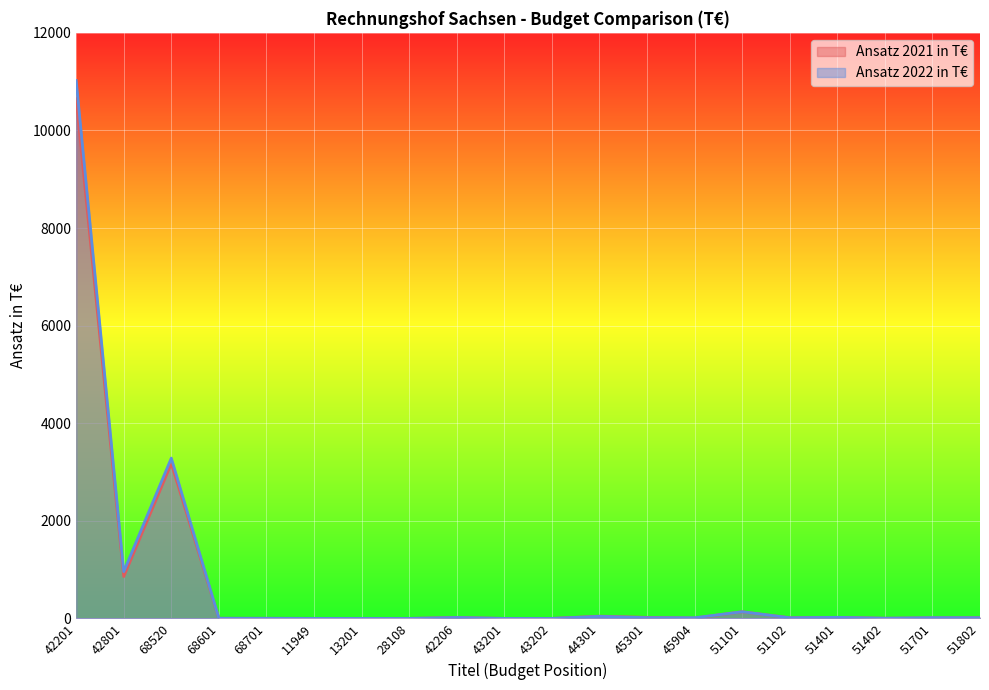

True or false: Ansatz 2022 in T€ has a value of 5841.0 at 43202.

False